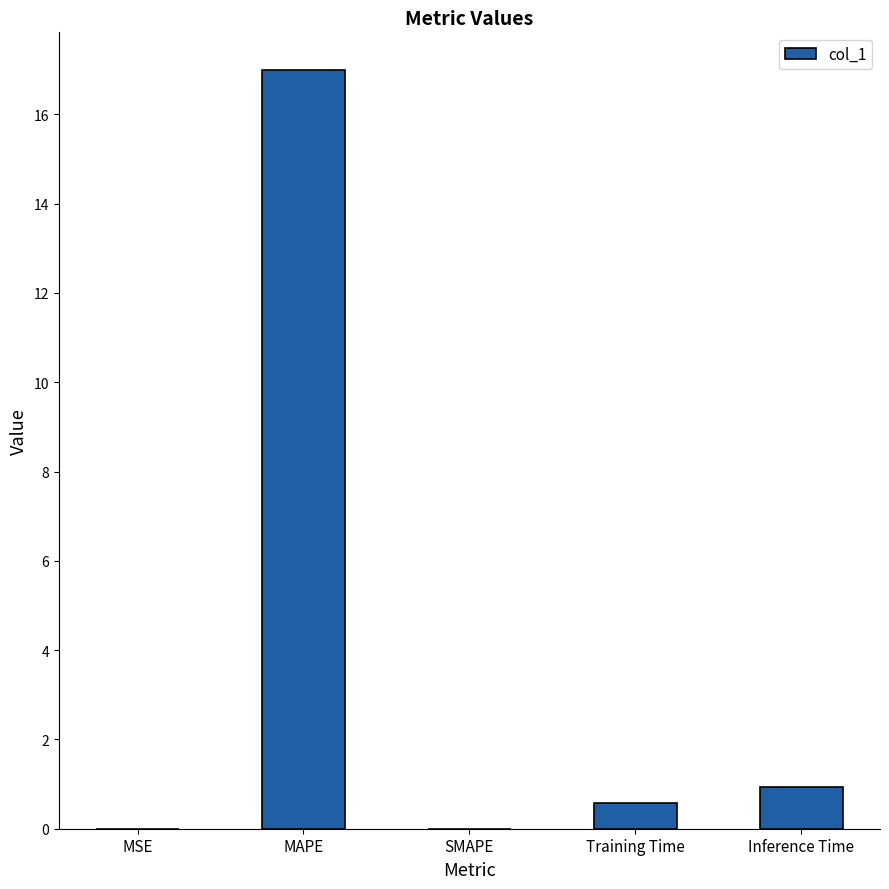

The chart shows a value of 0.6 at Training Time. True or false?

True